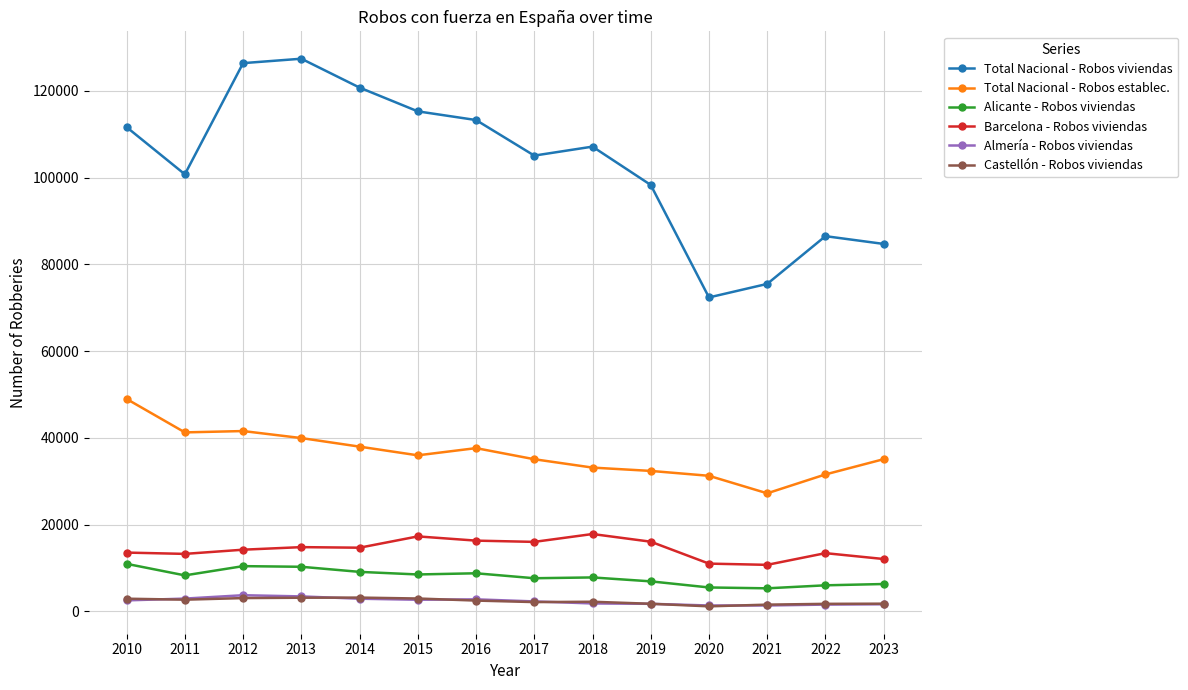

What is the sum of all Alicante - Robos viviendas values?

111449